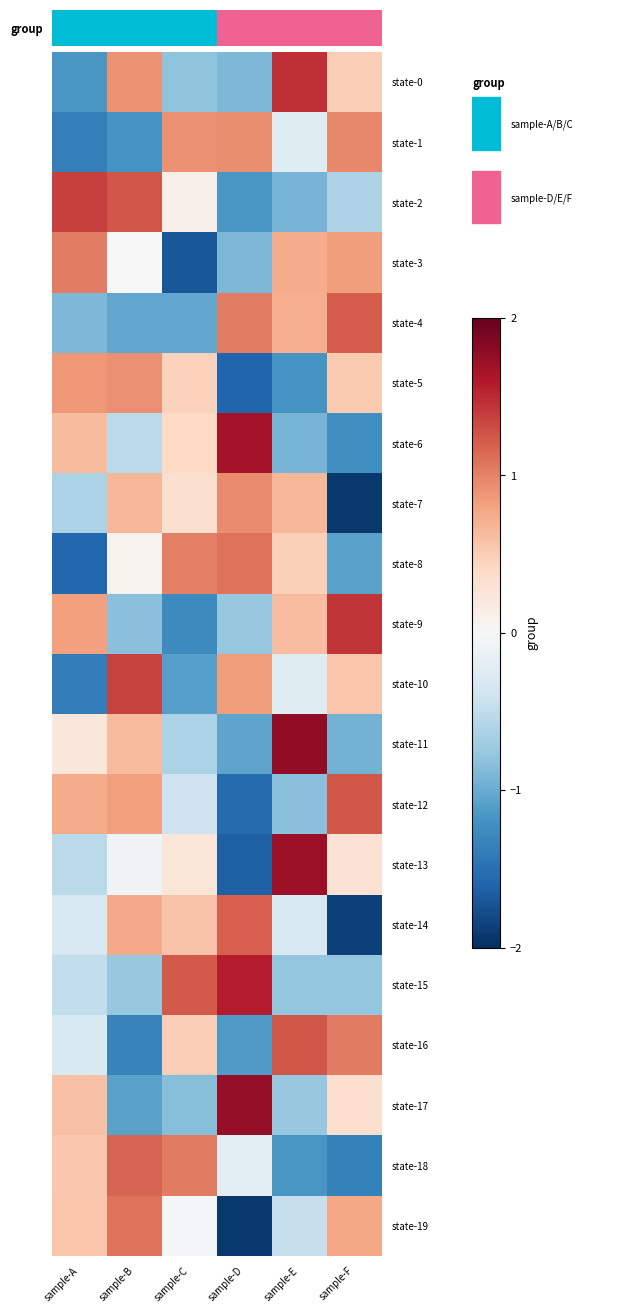

Reading right to left, list all the values displayed in this chart.

state-0: sample-F=0.5	sample-E=1.5	sample-D=-0.9	sample-C=-0.8	sample-B=0.9	sample-A=-1.2
state-1: sample-F=1.0	sample-E=-0.2	sample-D=0.9	sample-C=0.9	sample-B=-1.2	sample-A=-1.4
state-2: sample-F=-0.6	sample-E=-0.9	sample-D=-1.2	sample-C=0.1	sample-B=1.2	sample-A=1.4
state-3: sample-F=0.8	sample-E=0.7	sample-D=-0.9	sample-C=-1.7	sample-B=0.0	sample-A=1.0
state-4: sample-F=1.2	sample-E=0.7	sample-D=1.0	sample-C=-1.0	sample-B=-1.0	sample-A=-0.9
state-5: sample-F=0.5	sample-E=-1.2	sample-D=-1.6	sample-C=0.5	sample-B=0.9	sample-A=0.9
state-6: sample-F=-1.2	sample-E=-0.9	sample-D=1.7	sample-C=0.4	sample-B=-0.5	sample-A=0.6
state-7: sample-F=-1.9	sample-E=0.7	sample-D=0.9	sample-C=0.3	sample-B=0.7	sample-A=-0.6
state-8: sample-F=-1.1	sample-E=0.5	sample-D=1.1	sample-C=1.0	sample-B=0.1	sample-A=-1.6
state-9: sample-F=1.4	sample-E=0.6	sample-D=-0.8	sample-C=-1.3	sample-B=-0.8	sample-A=0.8
state-10: sample-F=0.6	sample-E=-0.2	sample-D=0.8	sample-C=-1.1	sample-B=1.3	sample-A=-1.4
state-11: sample-F=-0.9	sample-E=1.8	sample-D=-1.1	sample-C=-0.6	sample-B=0.6	sample-A=0.2
state-12: sample-F=1.2	sample-E=-0.8	sample-D=-1.5	sample-C=-0.4	sample-B=0.8	sample-A=0.7
state-13: sample-F=0.3	sample-E=1.7	sample-D=-1.6	sample-C=0.2	sample-B=-0.1	sample-A=-0.5
state-14: sample-F=-1.9	sample-E=-0.3	sample-D=1.2	sample-C=0.6	sample-B=0.8	sample-A=-0.3
state-15: sample-F=-0.8	sample-E=-0.8	sample-D=1.6	sample-C=1.2	sample-B=-0.8	sample-A=-0.5
state-16: sample-F=1.0	sample-E=1.2	sample-D=-1.1	sample-C=0.5	sample-B=-1.3	sample-A=-0.3
state-17: sample-F=0.3	sample-E=-0.8	sample-D=1.8	sample-C=-0.9	sample-B=-1.1	sample-A=0.6
state-18: sample-F=-1.4	sample-E=-1.2	sample-D=-0.2	sample-C=1.0	sample-B=1.2	sample-A=0.5
state-19: sample-F=0.8	sample-E=-0.5	sample-D=-1.9	sample-C=-0.0	sample-B=1.1	sample-A=0.5